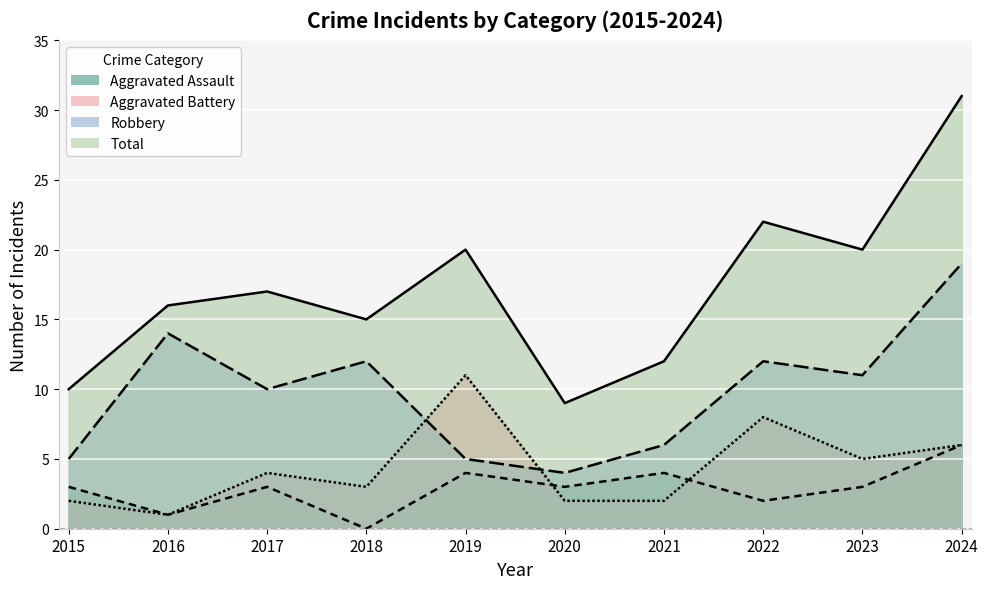

Reading left to right, extract all data points from this chart.

Aggravated Battery: 2015=2	2016=1	2017=4	2018=3	2019=11	2020=2	2021=2	2022=8	2023=5	2024=6
Robbery: 2015=5	2016=14	2017=10	2018=12	2019=5	2020=4	2021=6	2022=12	2023=11	2024=19
Total: 2015=10	2016=16	2017=17	2018=15	2019=20	2020=9	2021=12	2022=22	2023=20	2024=31